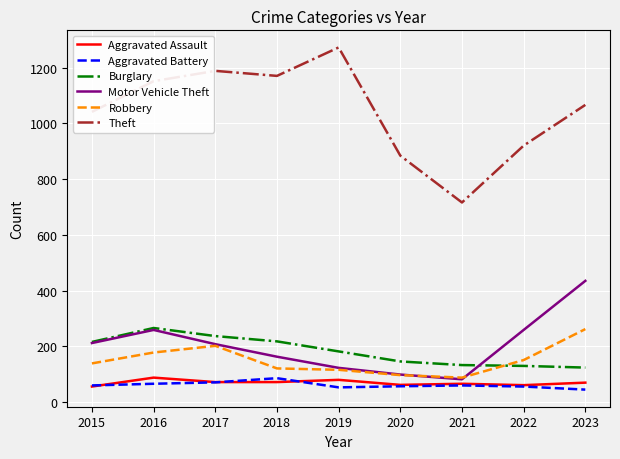

The Robbery series shows 33 at 2019. True or false?

False